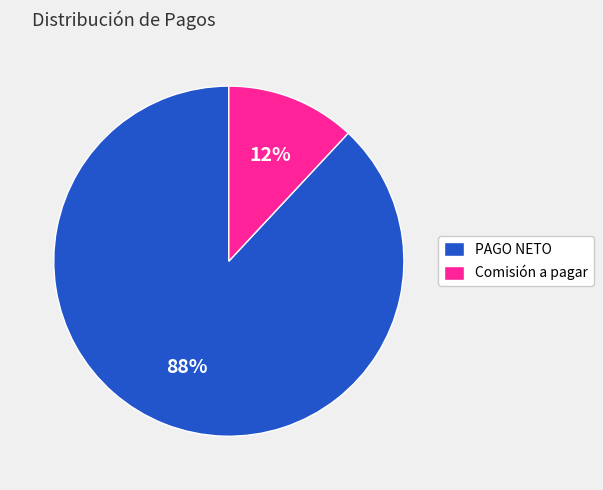

Which has a higher value, PAGO NETO or Comisión a pagar?

PAGO NETO